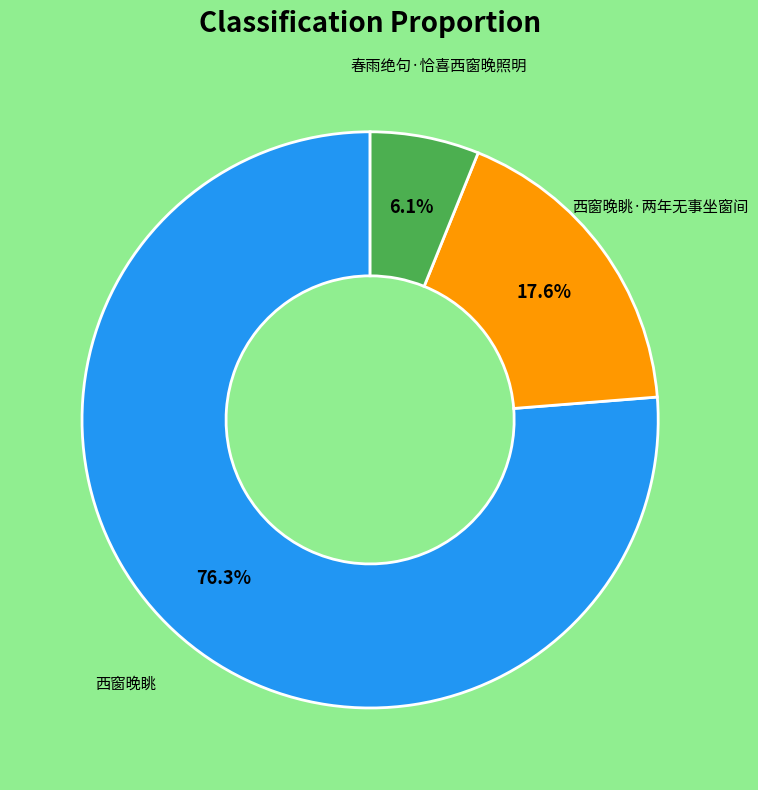

Is there any slice that represents more than half of the pie?

Yes